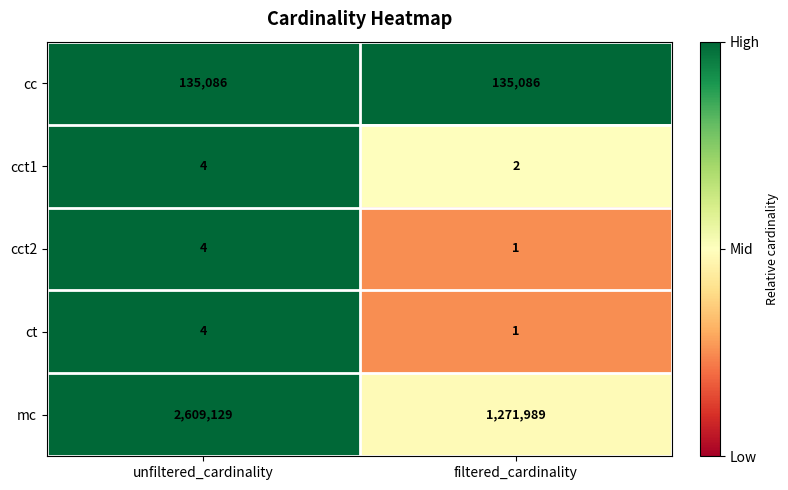

What is the maximum value shown in the chart?

2609129